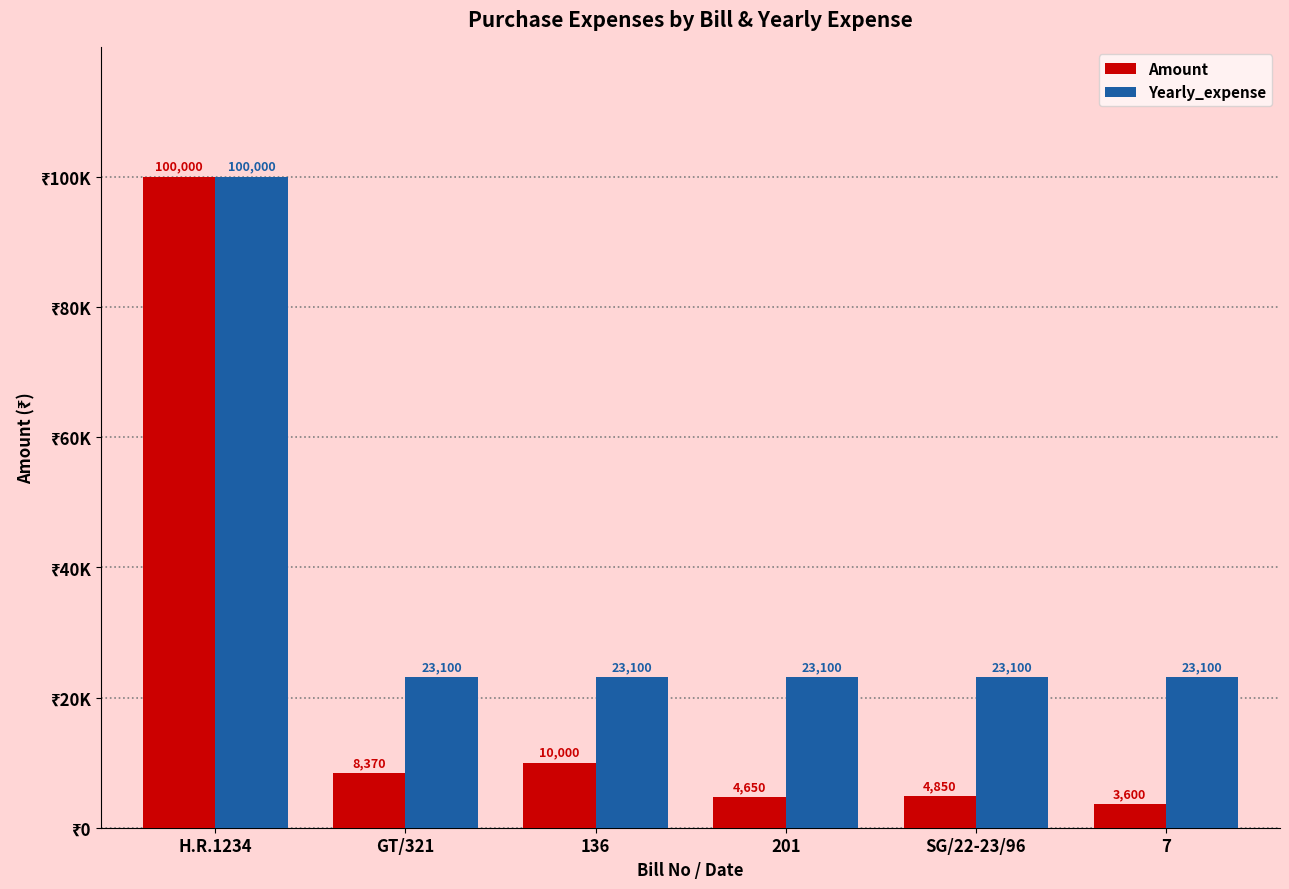

What is the total value across all series at 201?

27750